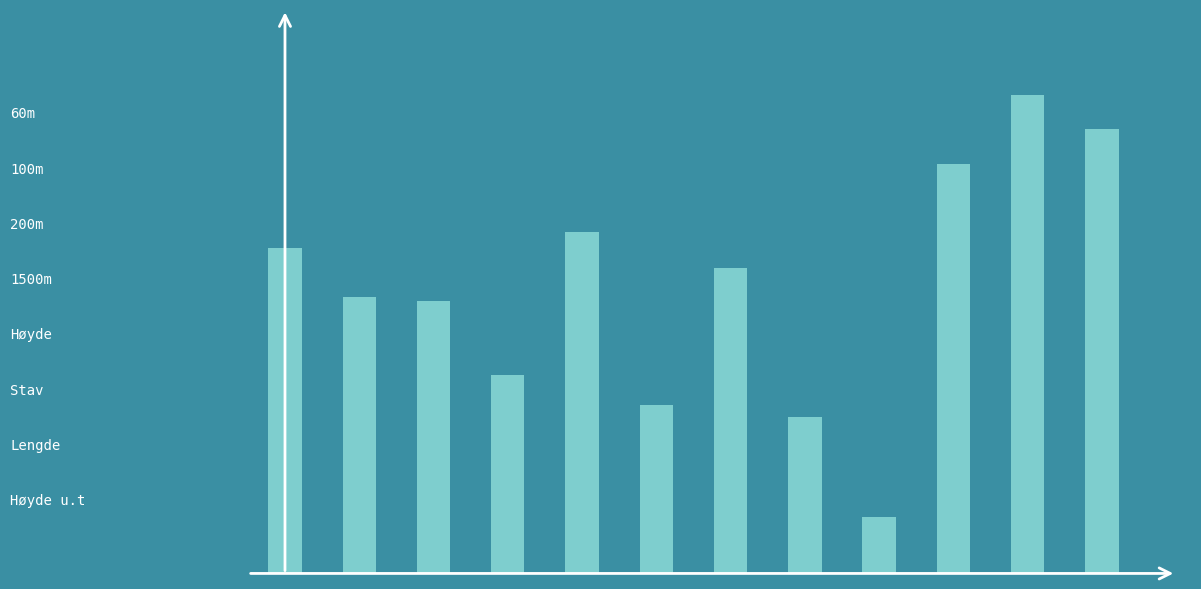

What is the difference between the second highest and second lowest values?

514